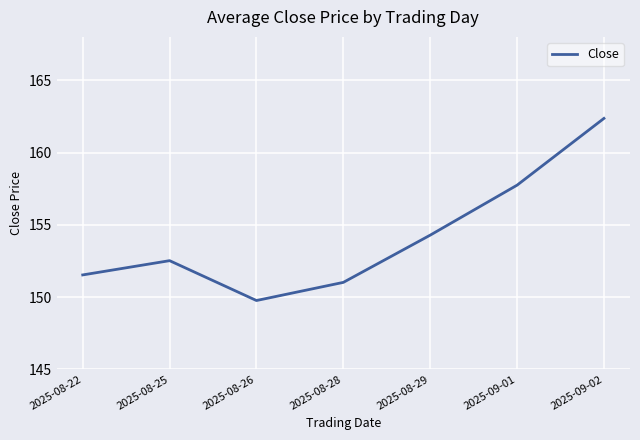

Count the number of data series in this chart.

1